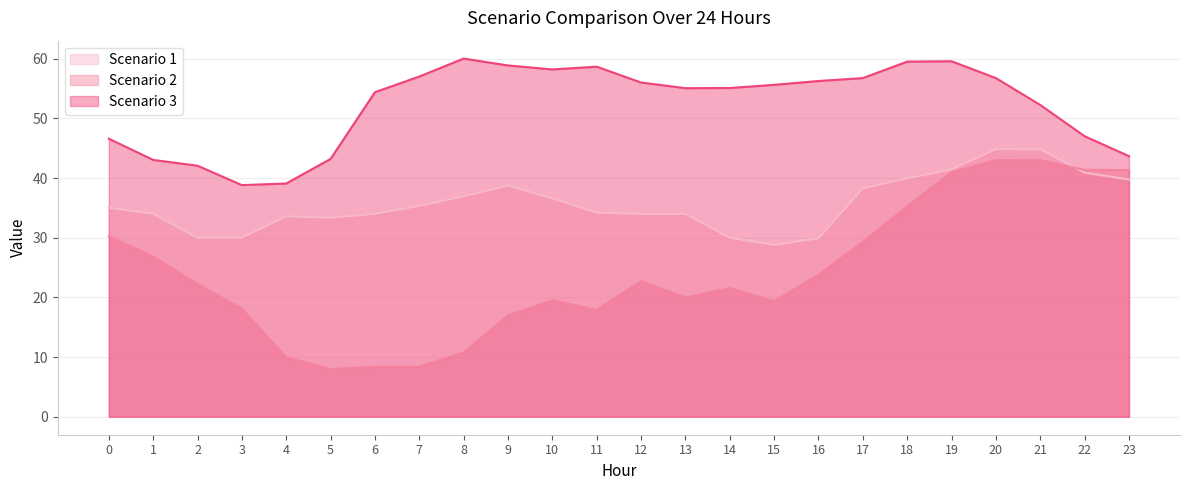

What is the value of the Scenario 3 point at the 21st from the left?

56.8